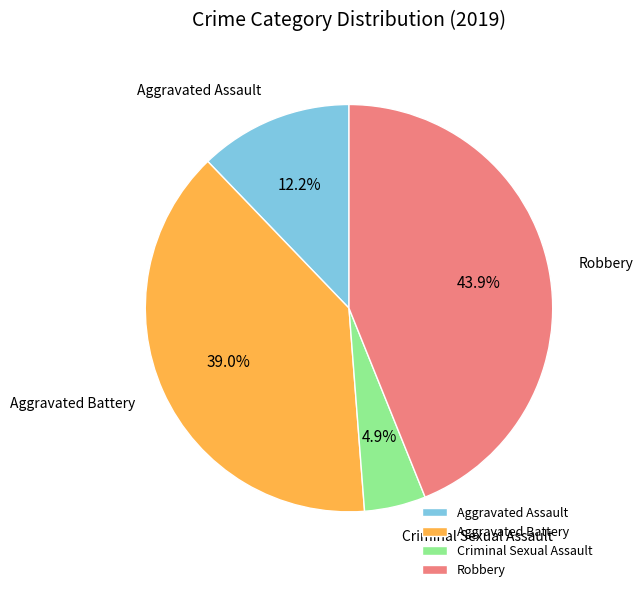

To the nearest percent, what percentage of the pie is Aggravated Assault?

12%